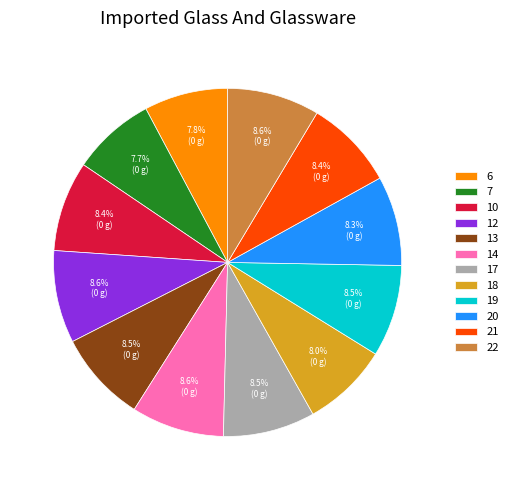

Is there any slice that represents more than half of the pie?

No